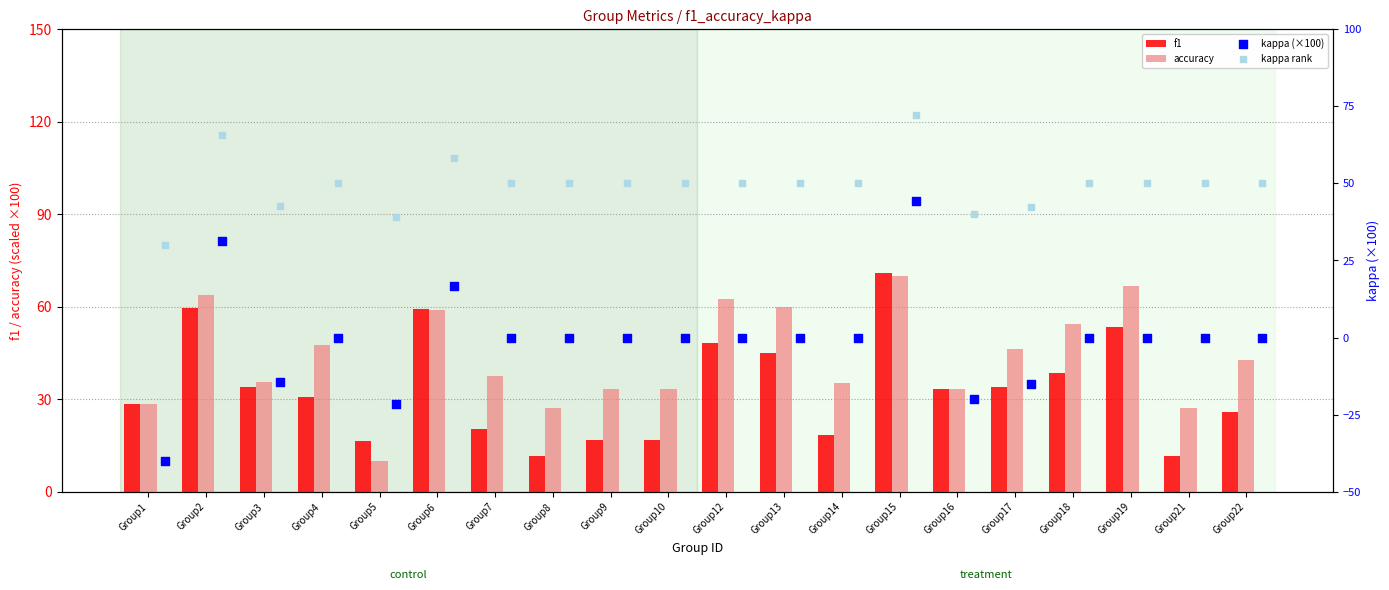

Which series contains the lowest Y value?

kappa (×100)